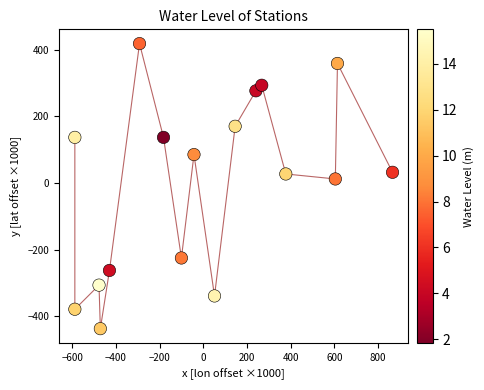

What is the range of X values (max minus min)?

1453.3